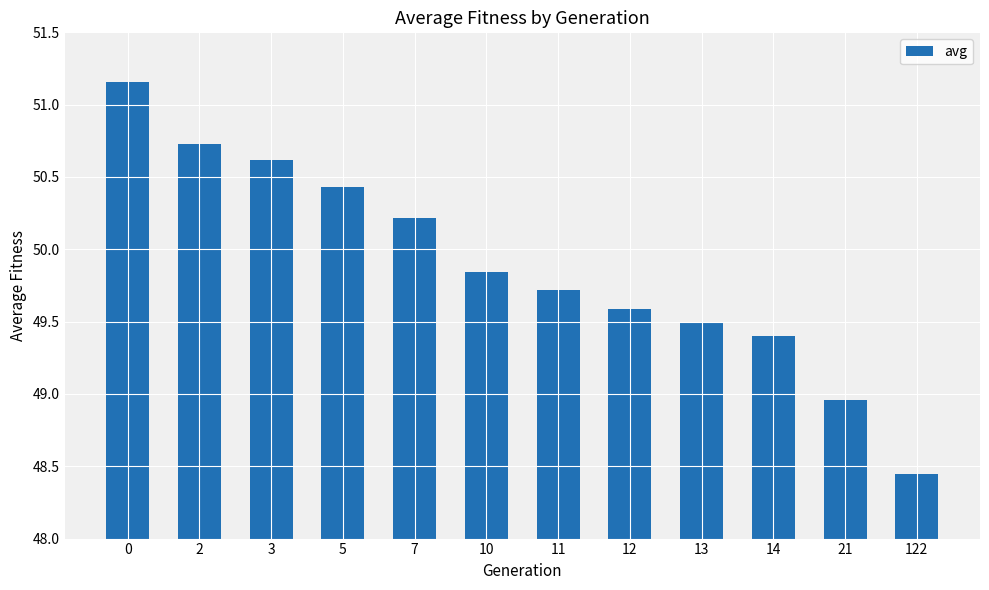

How many bars are there in total?

12